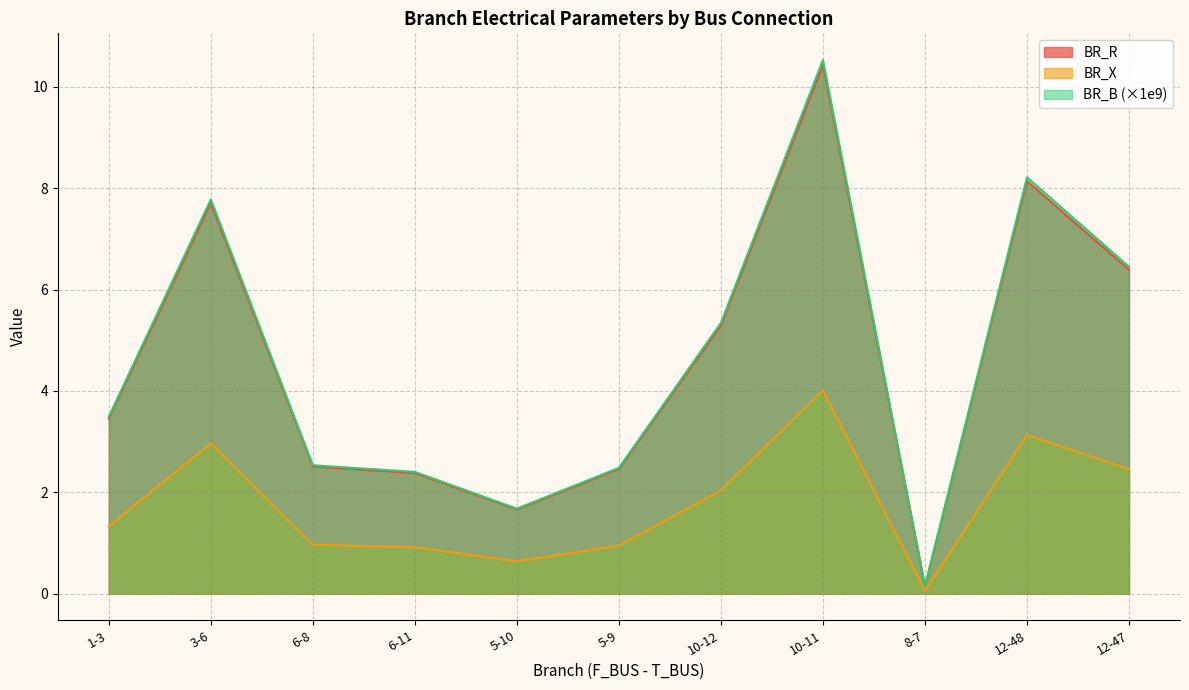

Is it true that BR_B equals 1.7 at 5-10?

True